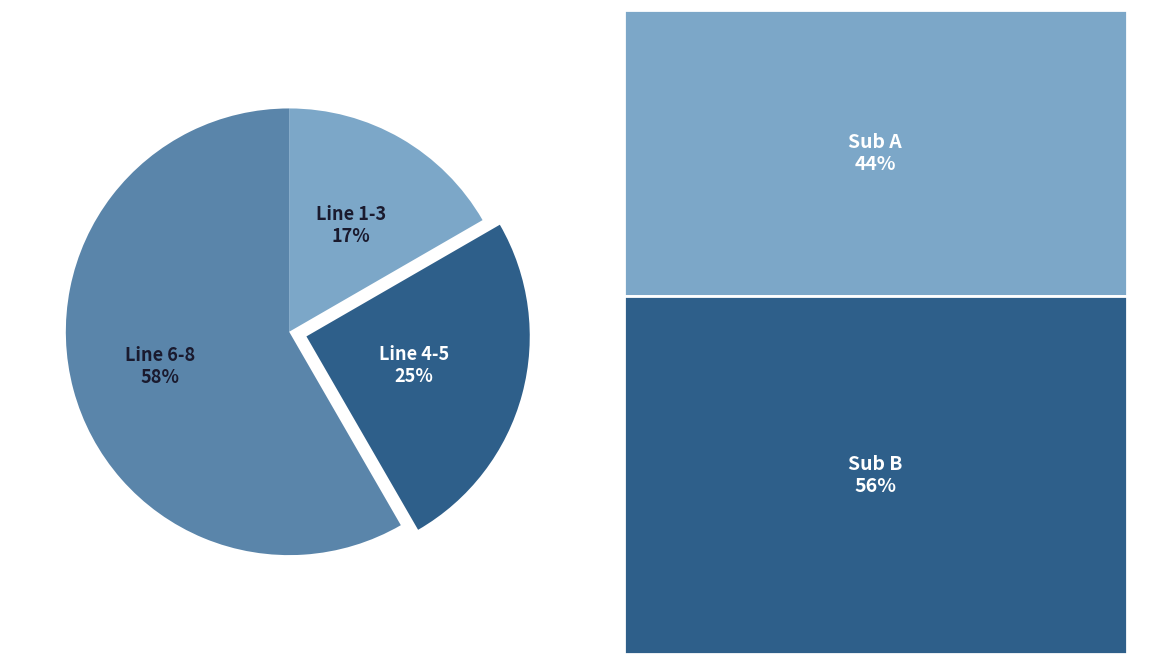

The Line 4-5 slice represents 25% of the pie. True or false?

True